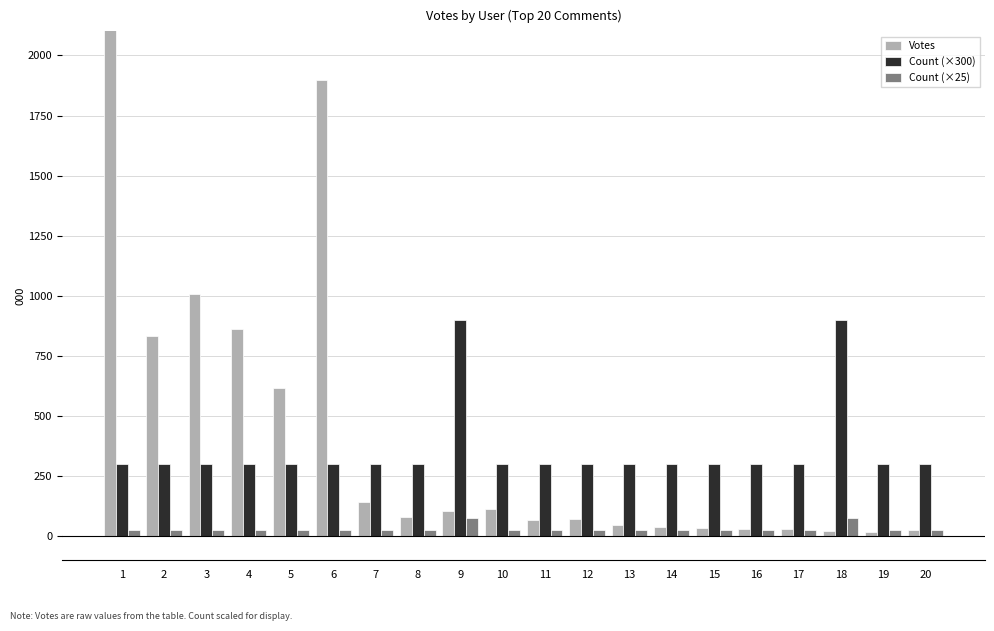

What is the sum of all Count (×25) values?

600